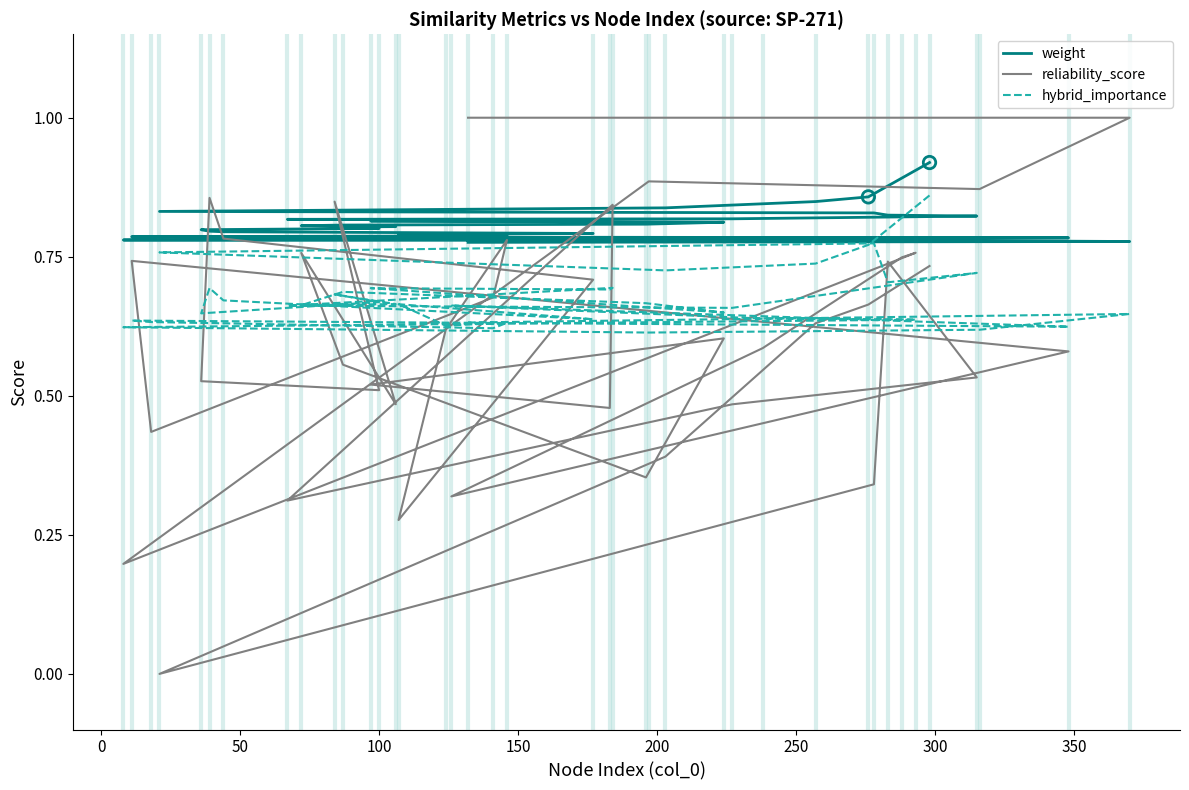

Which series reaches the minimum Y coordinate?

reliability_score